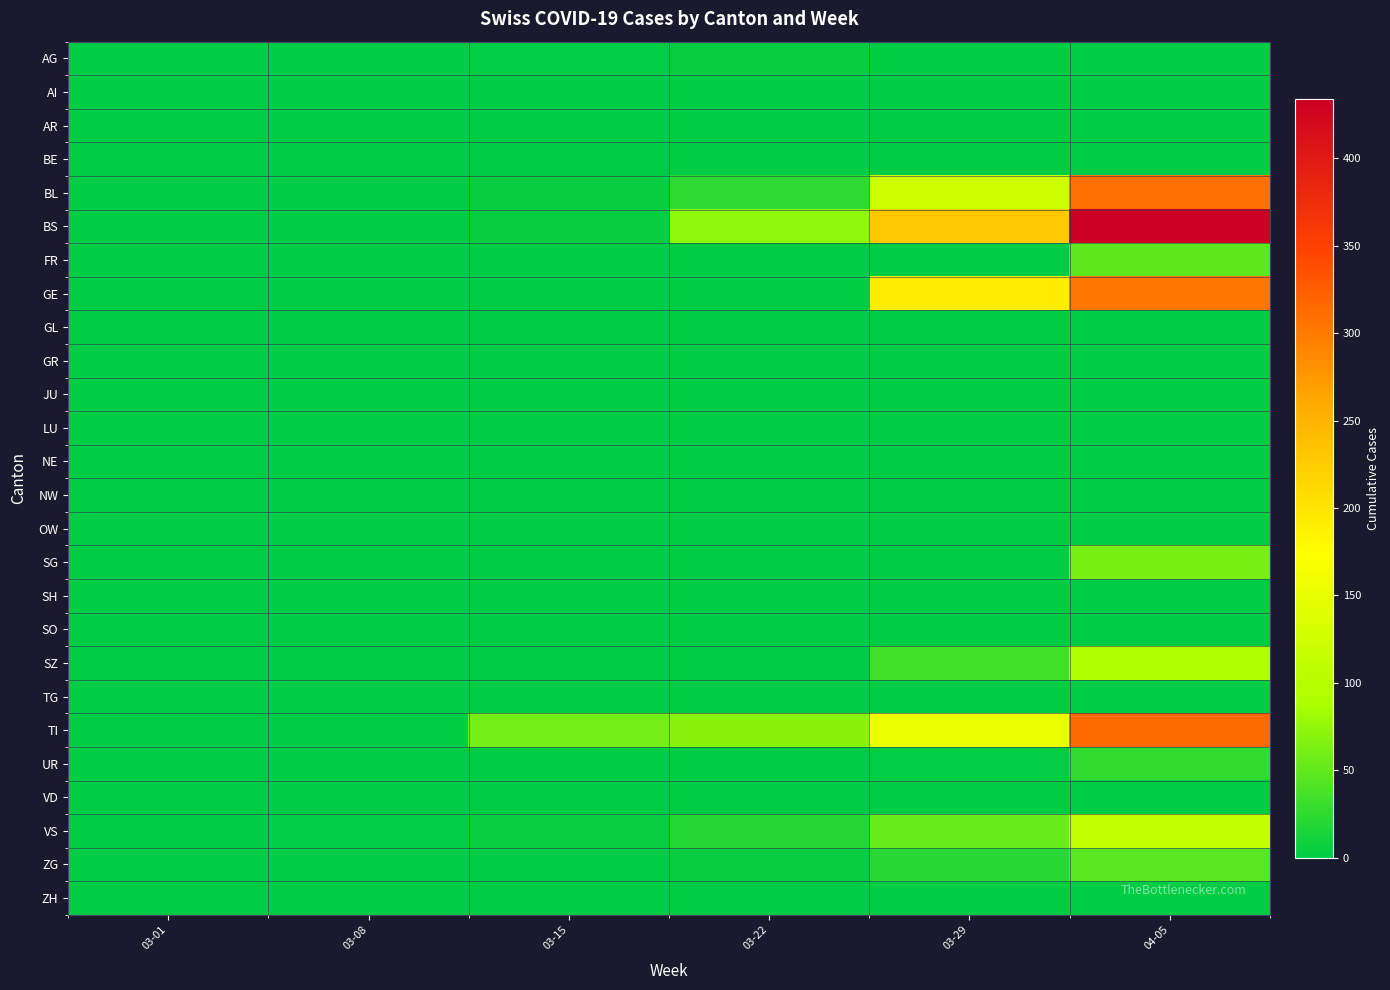

Rank the series at 04-05 from highest to lowest value.

BS, TI, BL, GE, VS, SZ, SG, FR, ZG, UR, AG, AI, AR, BE, GL, GR, JU, LU, NE, NW, OW, SH, SO, TG, VD, ZH